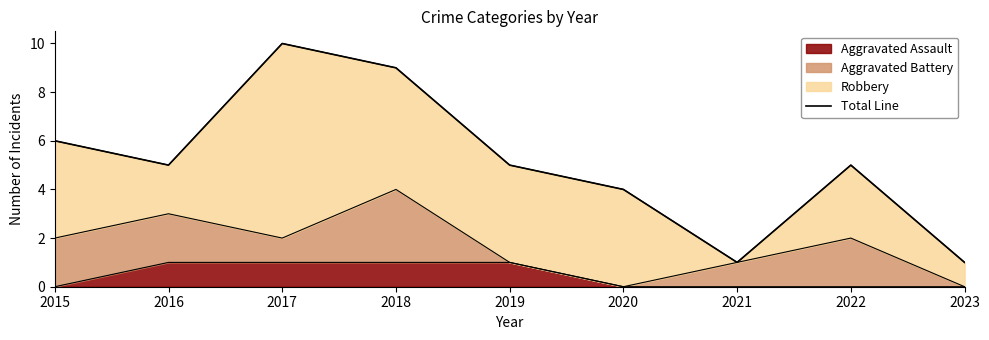

List the labels in order of value, smallest first.

2021, 2023, 2020, 2016, 2019, 2022, 2015, 2018, 2017